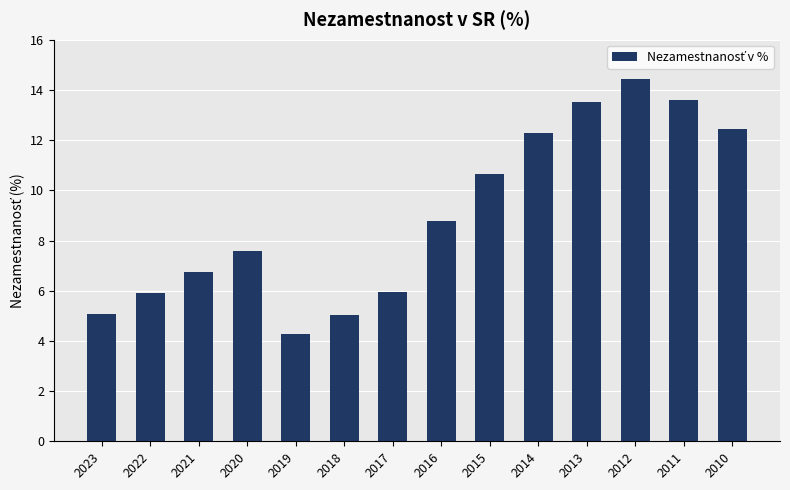

True or false: the data shows 3.5 at 2023.

False